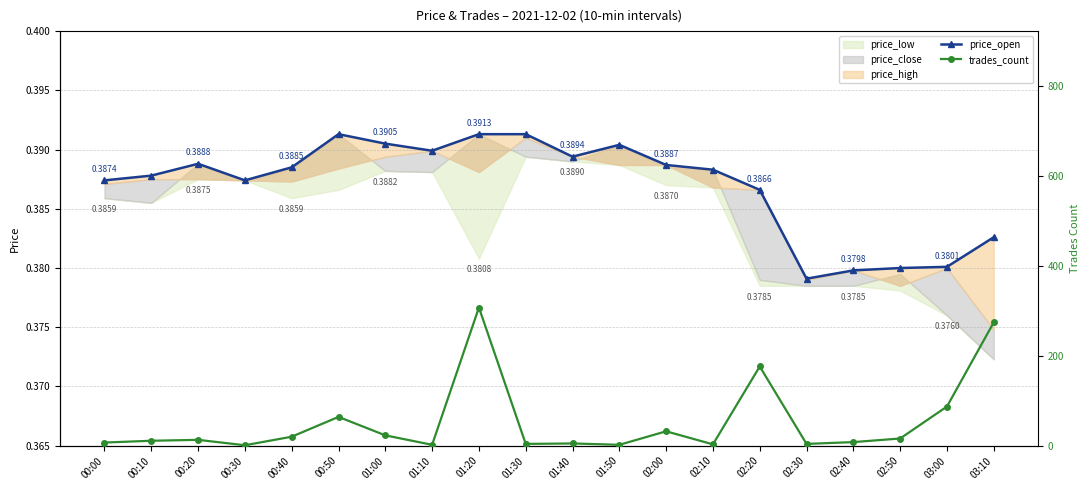

Which series has the largest range (max minus min)?

trades_count